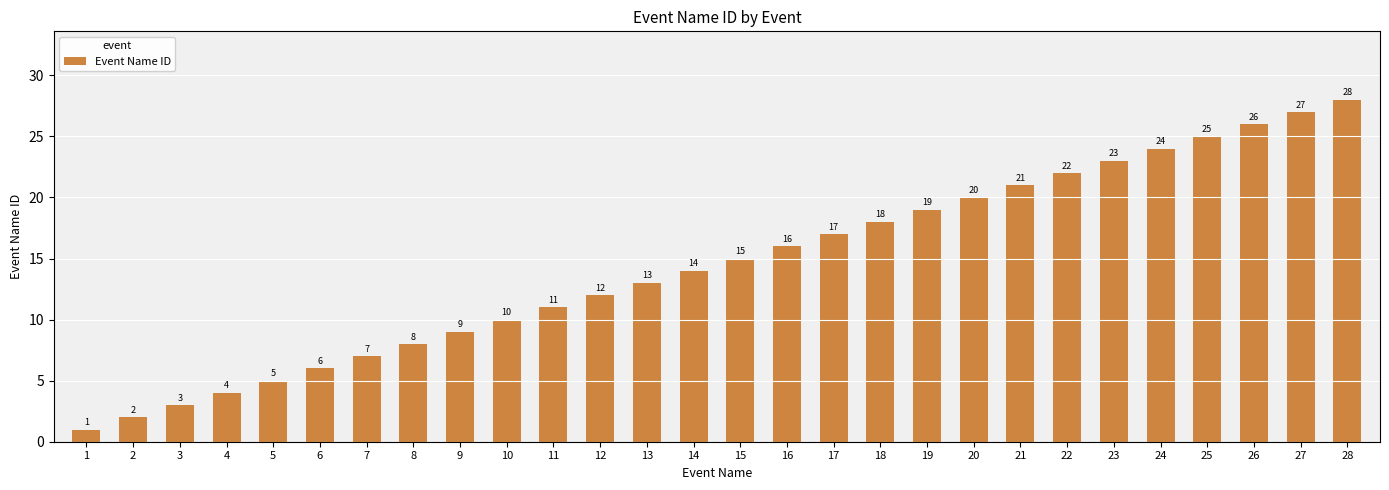

Is it true that the value at 11 is 18?

False